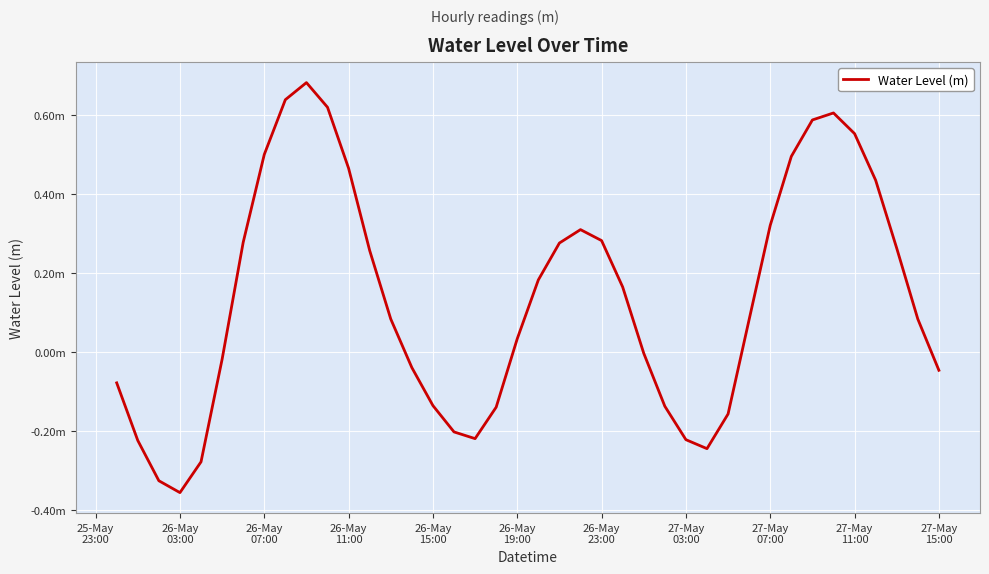

Does the chart have visible grid lines?

Yes